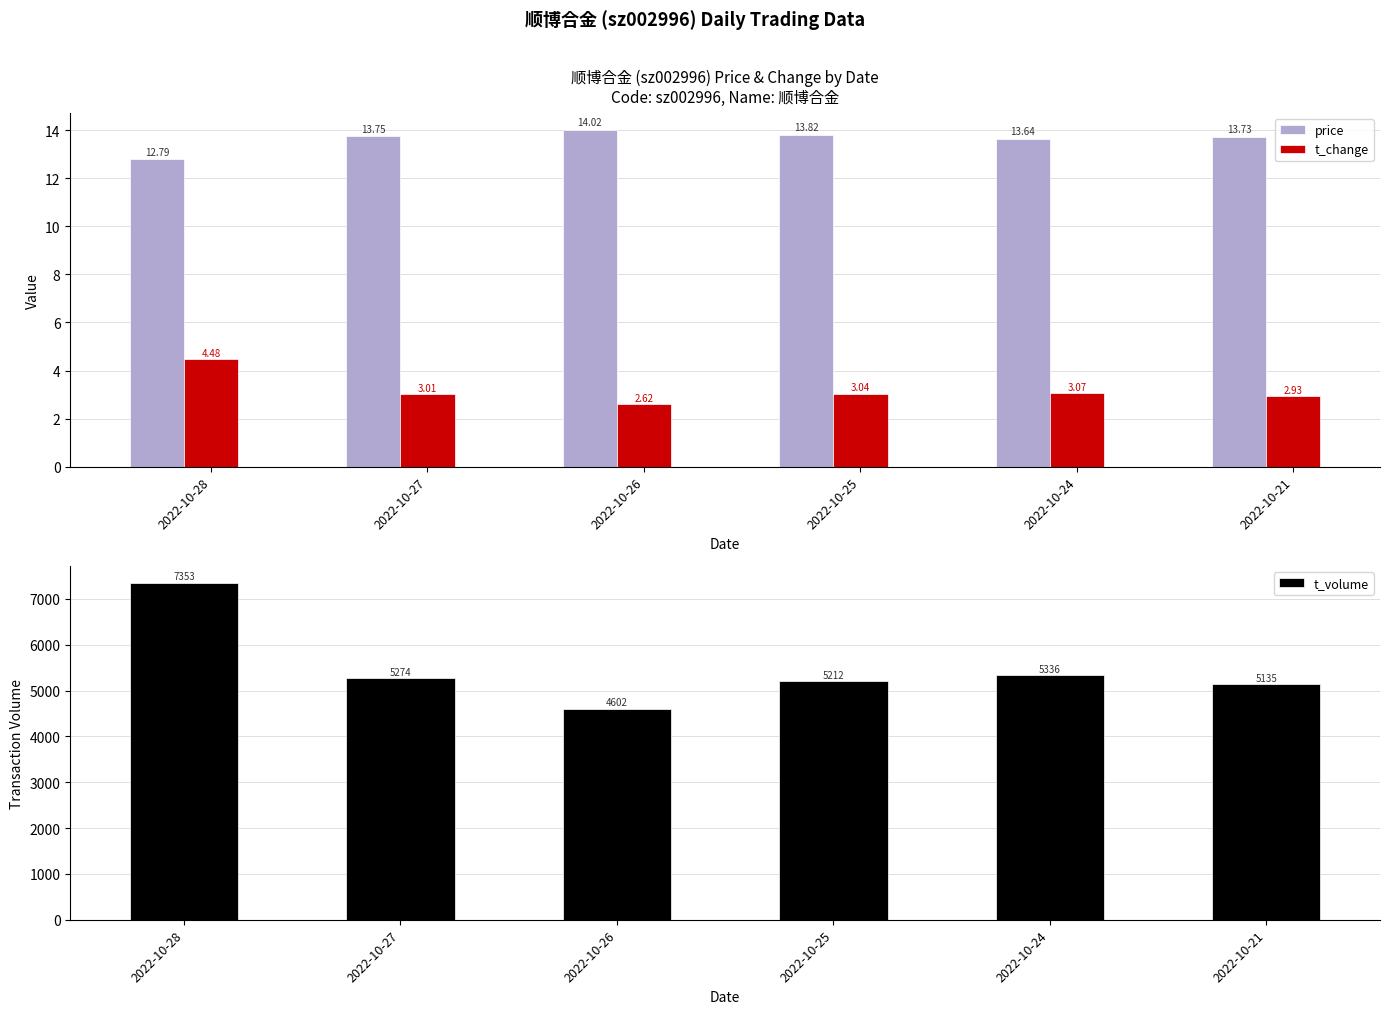

Which category has the lowest value in the t_change series?

2022-10-26